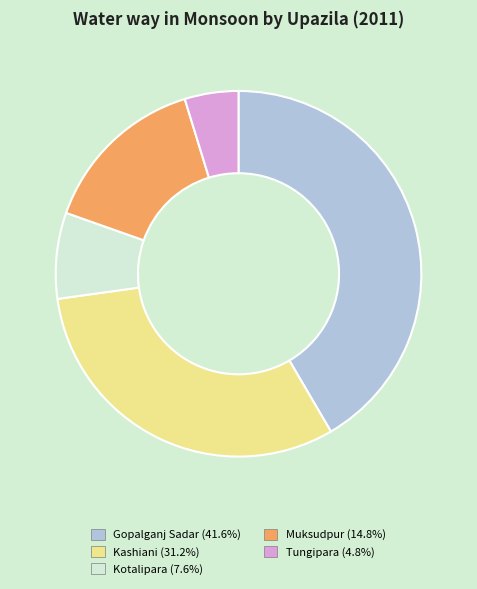

What is the largest slice in the pie chart?

Gopalganj Sadar